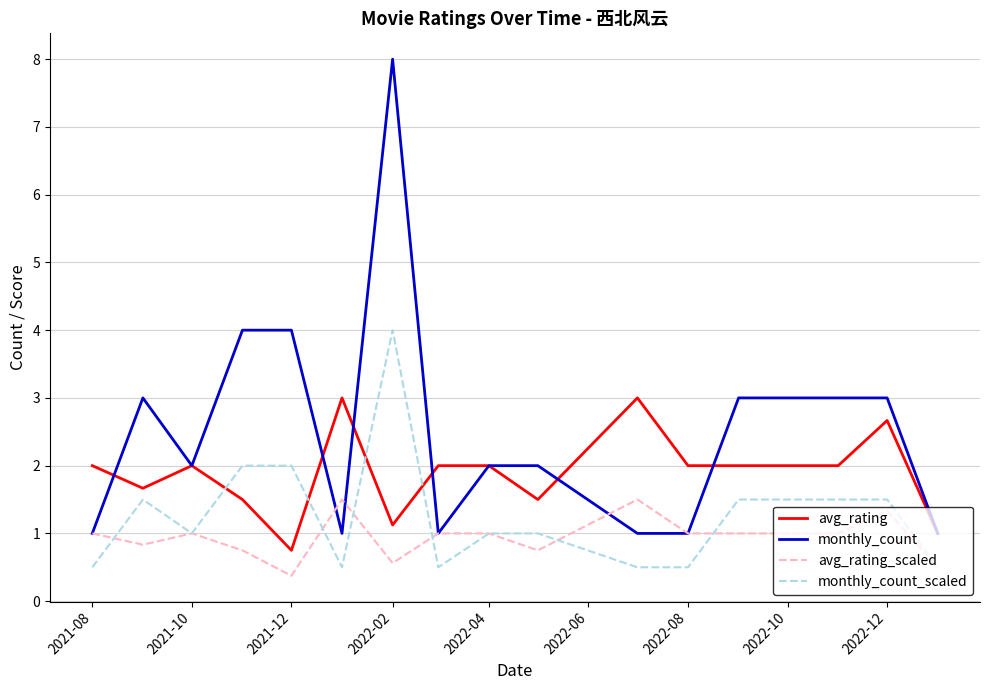

Which series has the largest range (max minus min)?

monthly_count